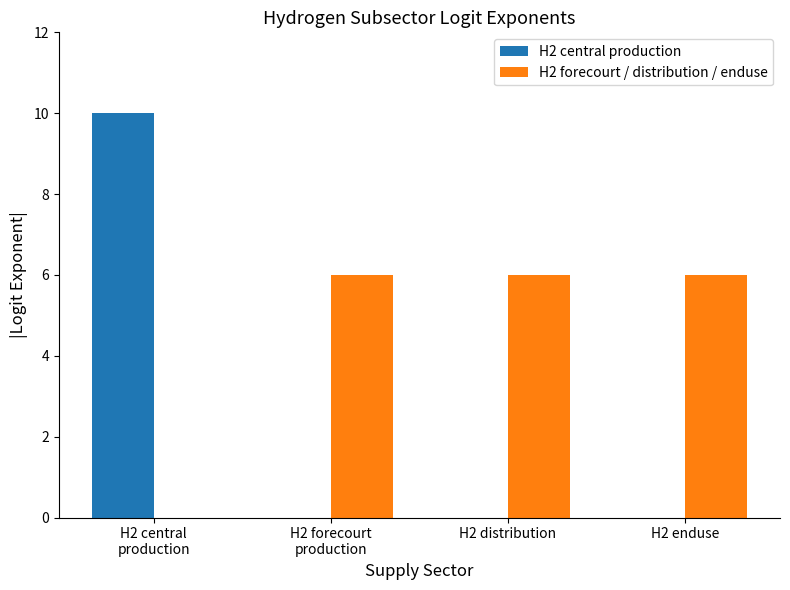

What is the total value across all series at H2 enduse?

6